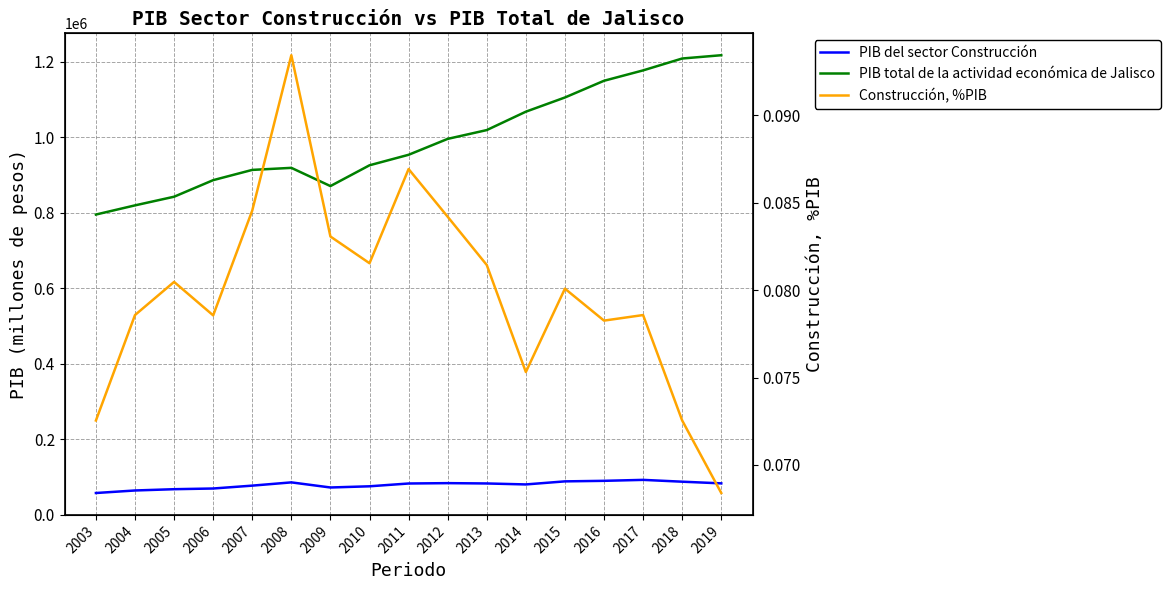

Which has a higher value, 2013 or 2019?

2019